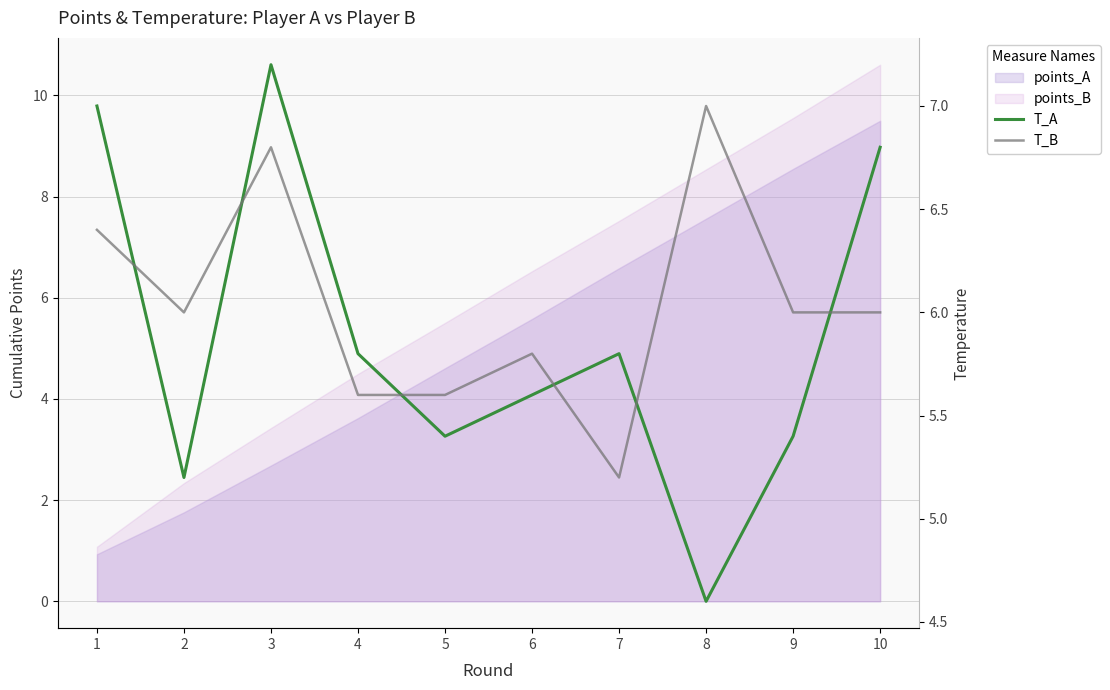

Which series has the largest total across all categories?

T_B